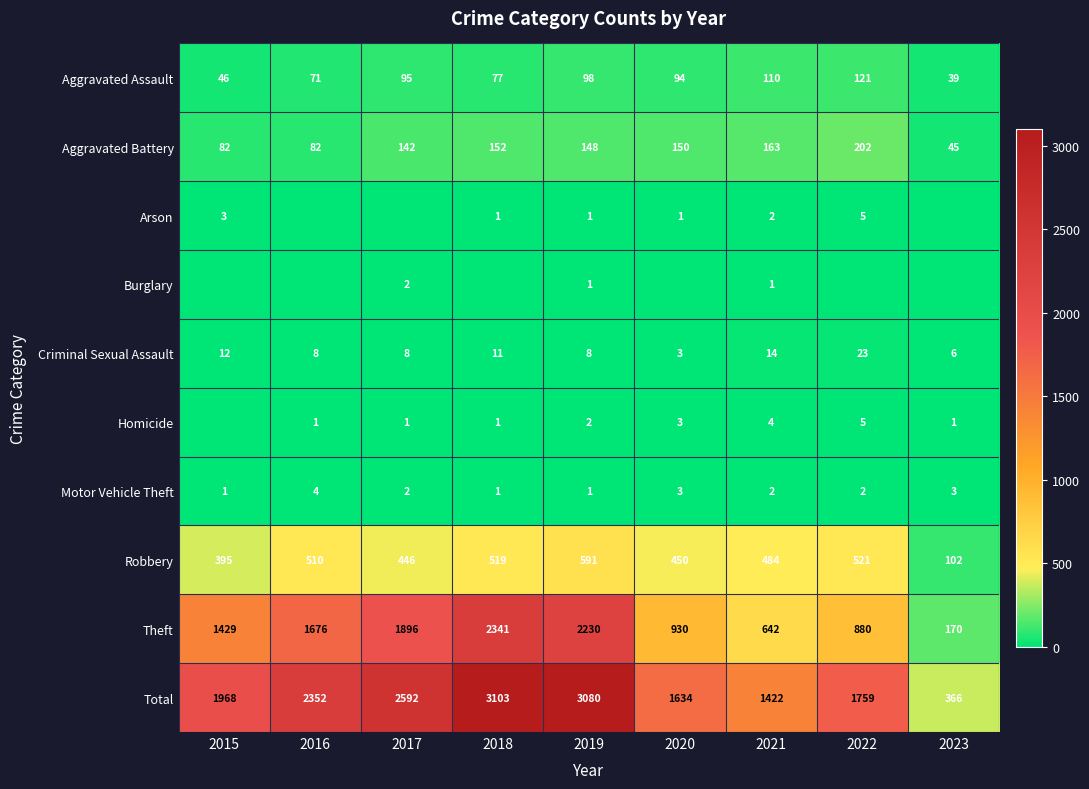

What is the average value of the Aggravated Assault series?

83